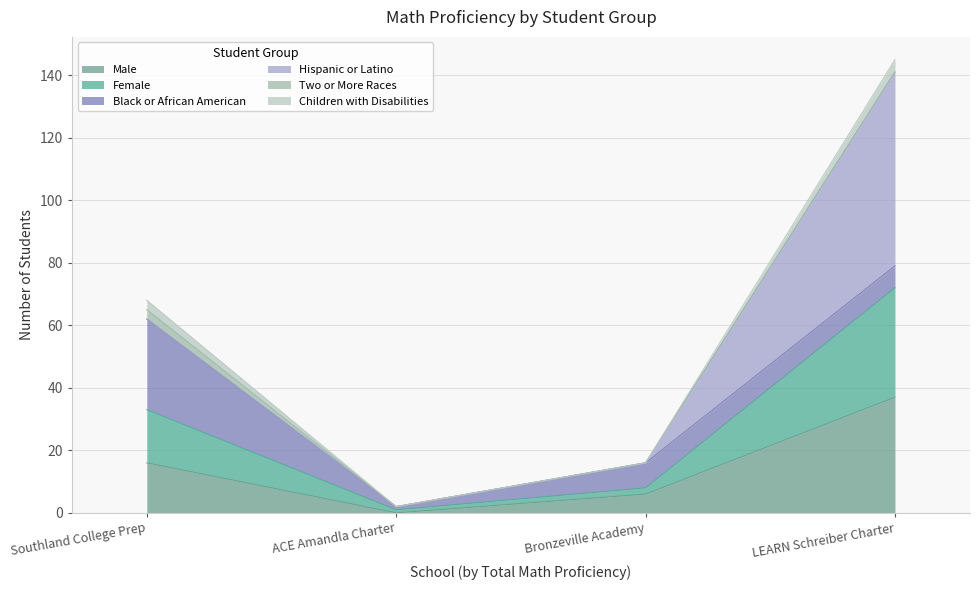

At how many categories does at least one series exceed 112?

1